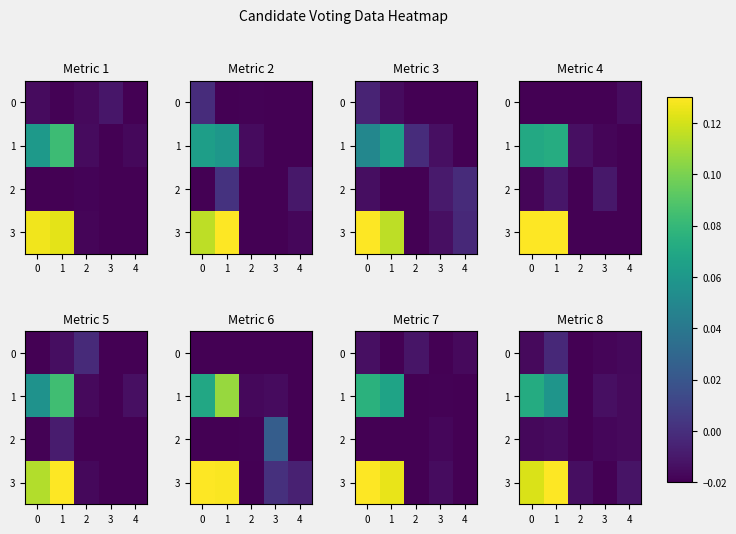

Is it true that 3 equals 0.2 at 0?

False